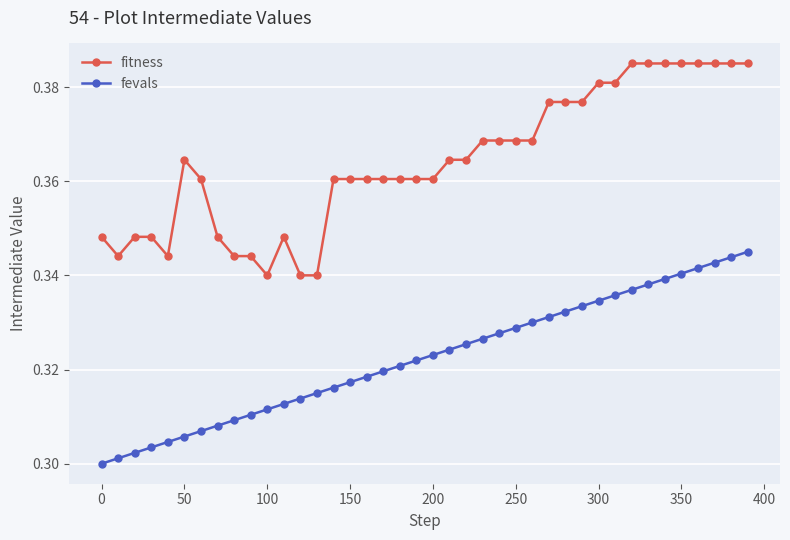

True or false: fitness and fevals cross at least once.

False